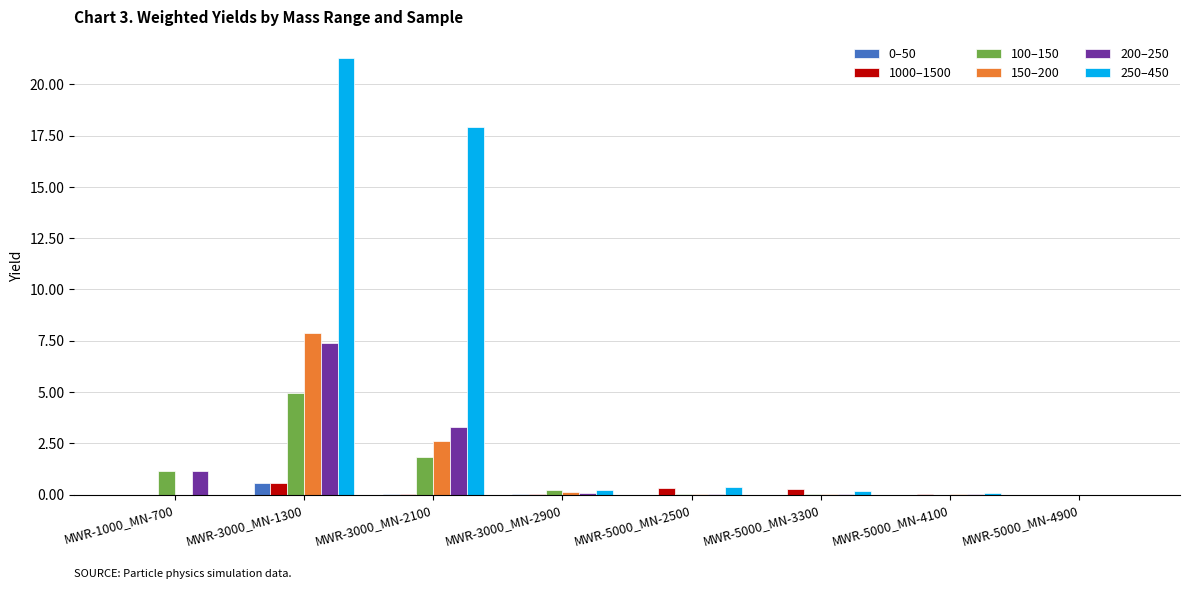

How many groups of bars are there?

8